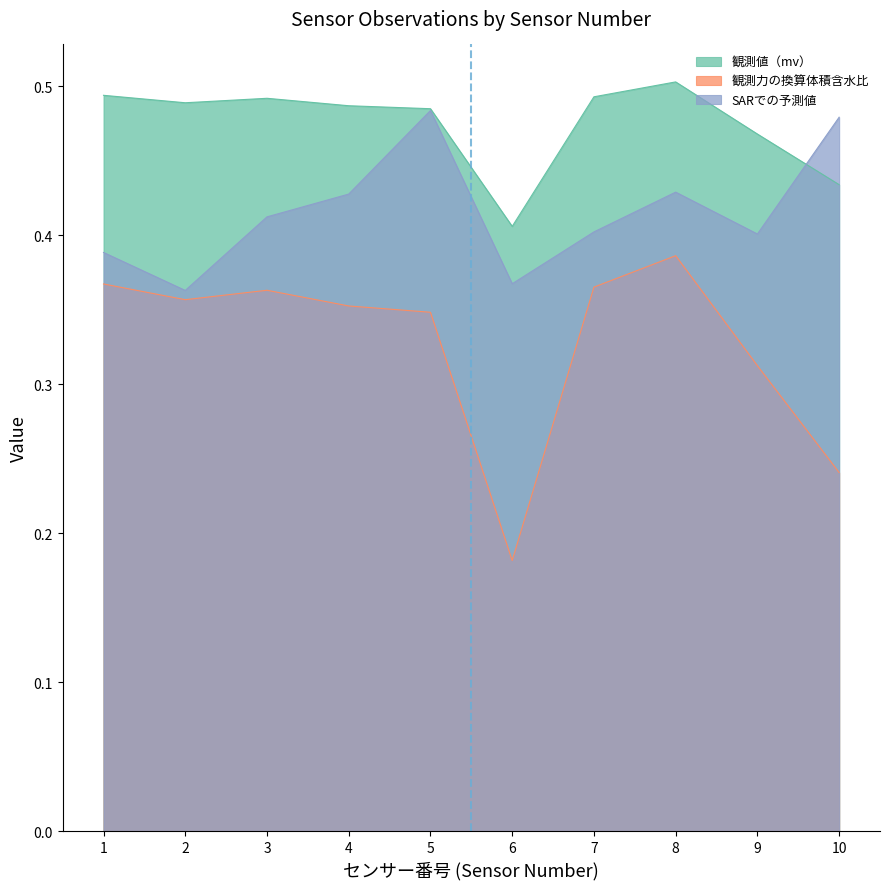

True or false: 観測力の換算体積含水比 and SARでの予測値 intersect in this chart.

False